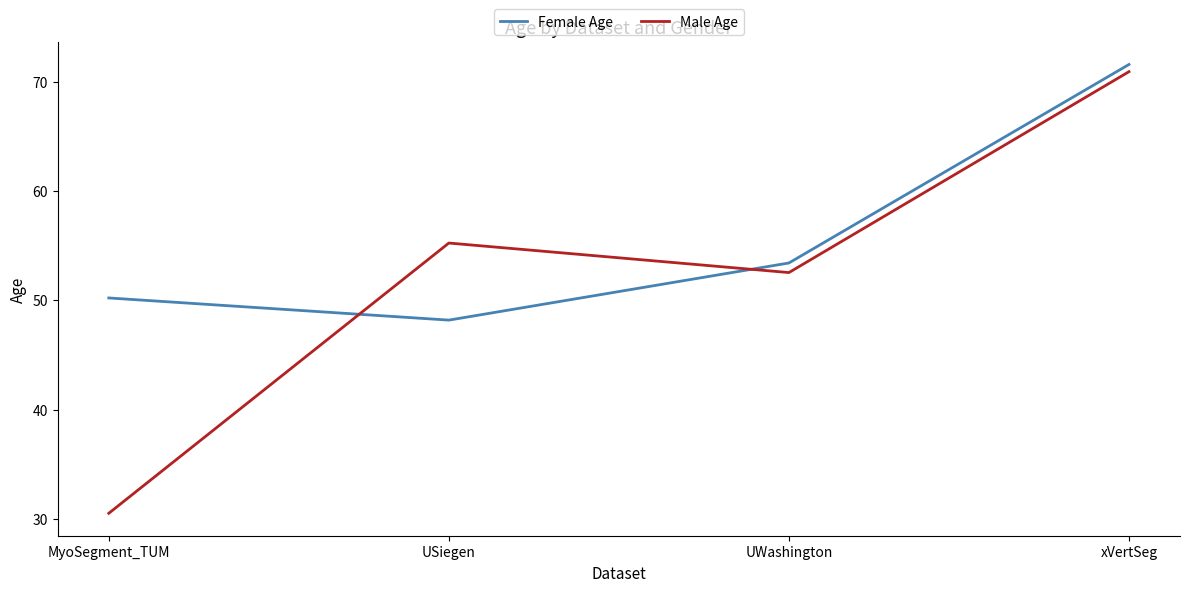

Which series has the widest spread of values?

Male Age